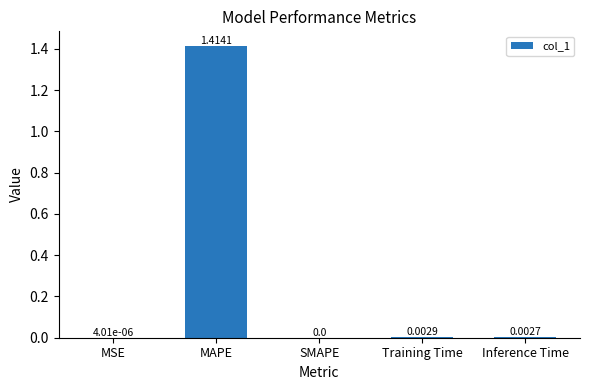

At which category does the chart reach its peak across all series?

MAPE